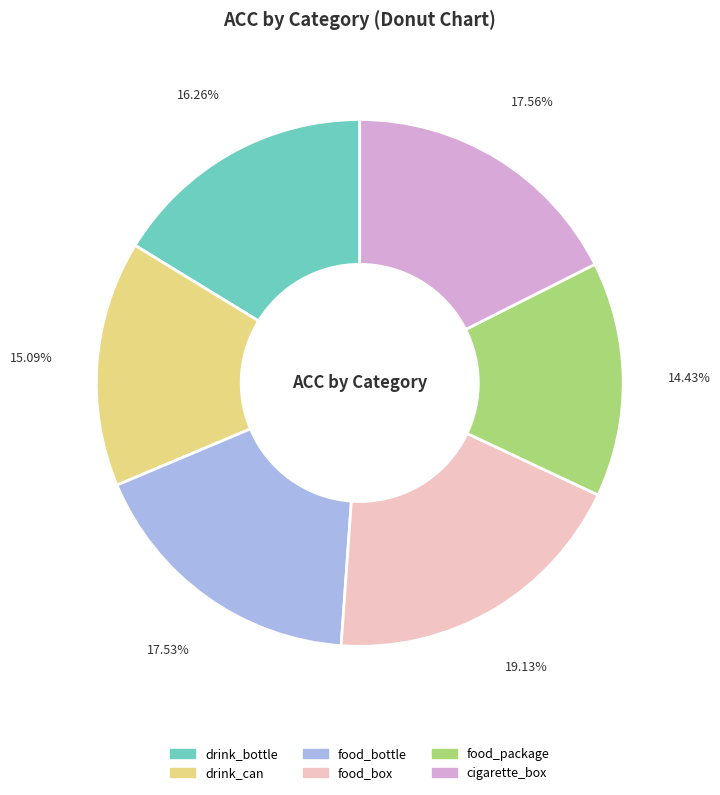

What is the smallest slice in the pie chart?

food_package